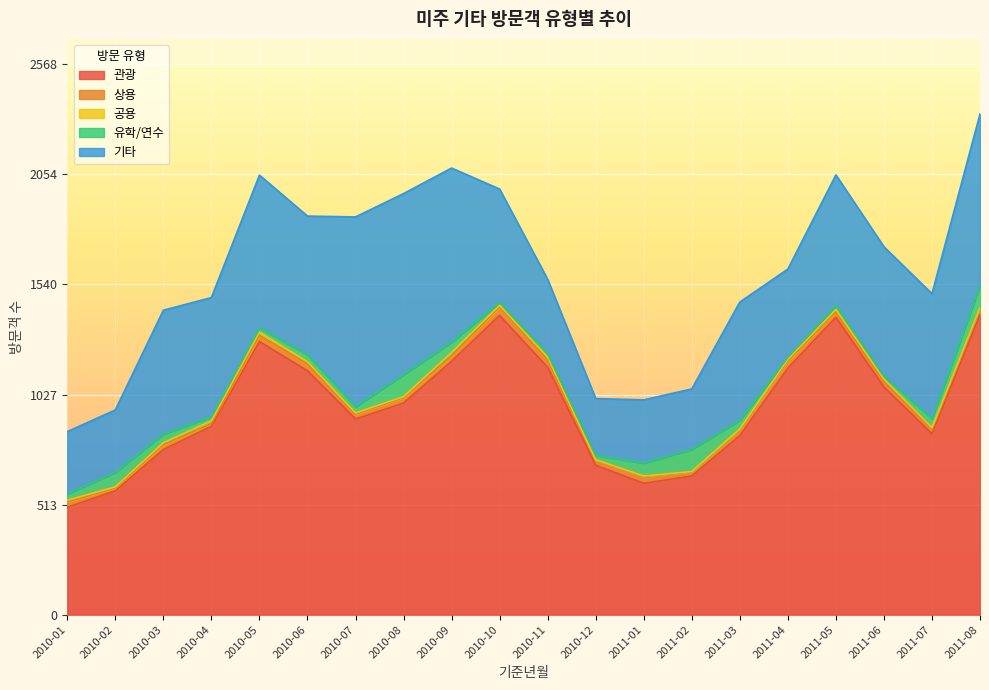

What is the difference between the 유학/연수 values at 2010-06 and 2010-02?

36